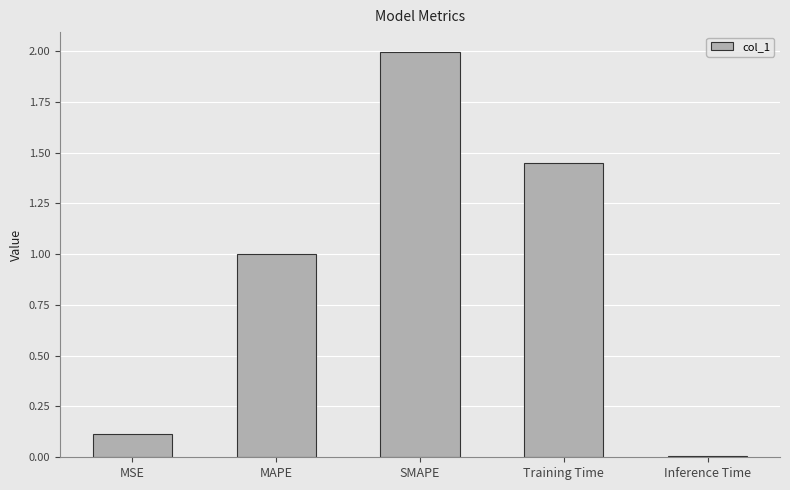

What is the value of the 1st bar from the left?

0.1